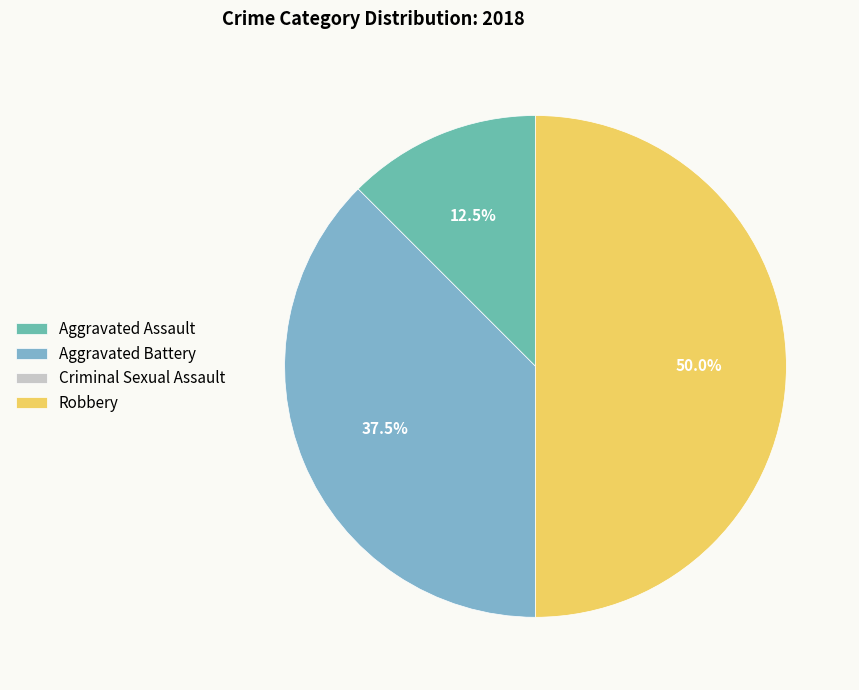

To the nearest percent, what is the combined percentage of Robbery and Aggravated Battery?

88%